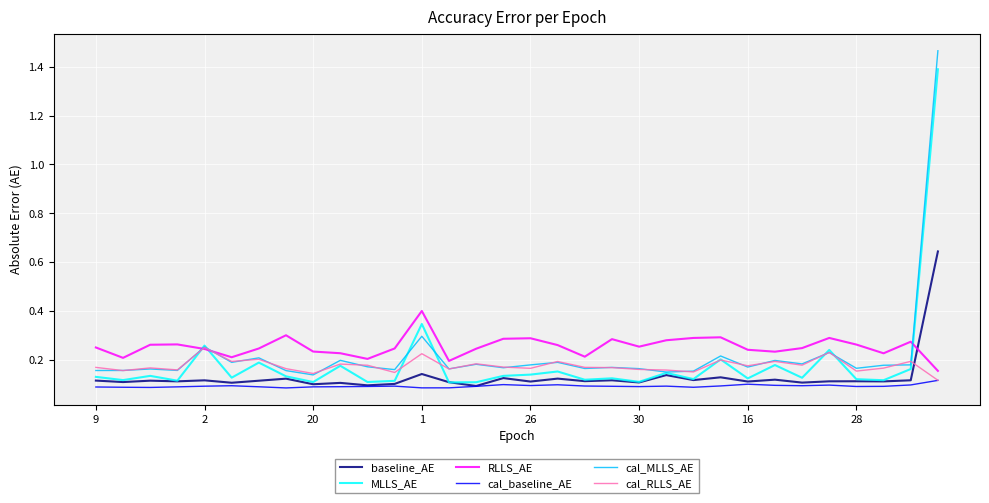

Which series has the largest range (max minus min)?

cal_MLLS_AE